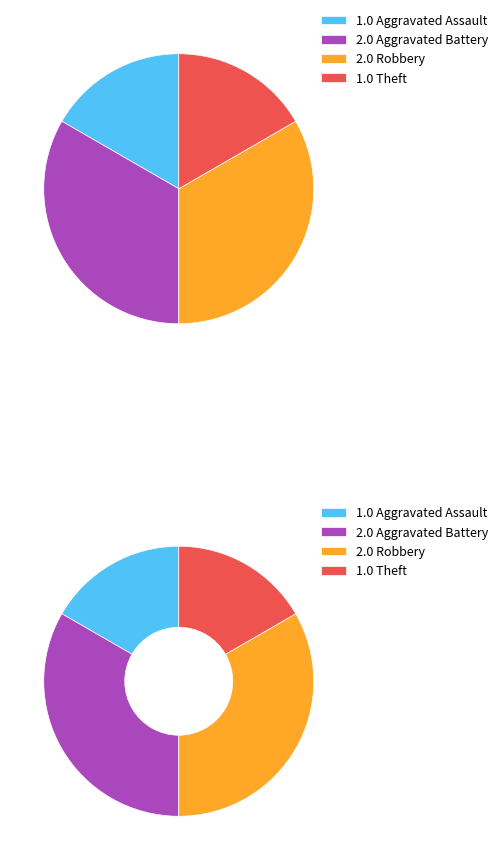

What percentage is the Aggravated Battery slice, to the nearest percent?

33%